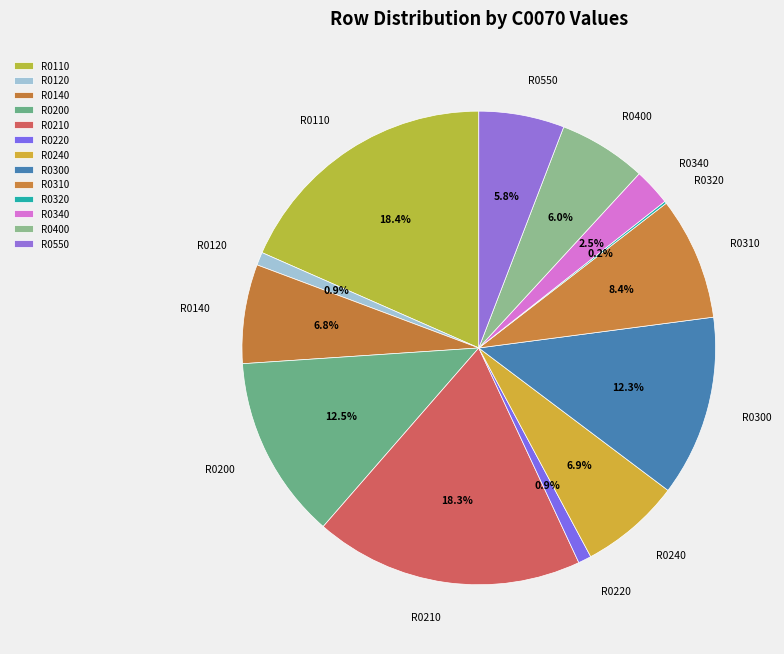

Approximately how many times larger is the value at R0310 compared to R0210?

0.5